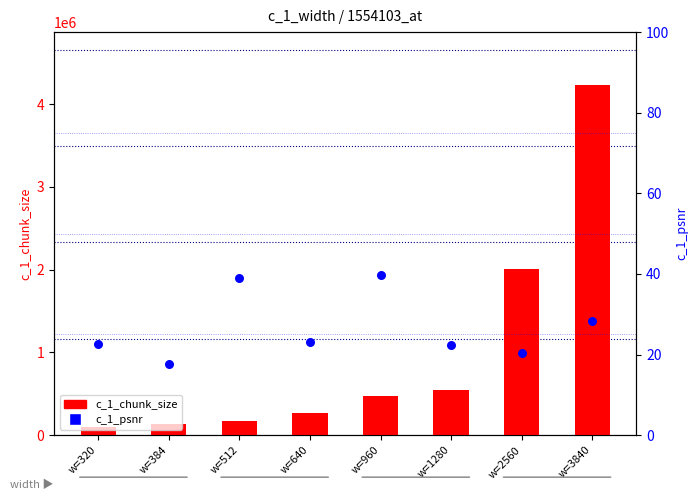

What is the total value across all series at w=3840?

4235117.2